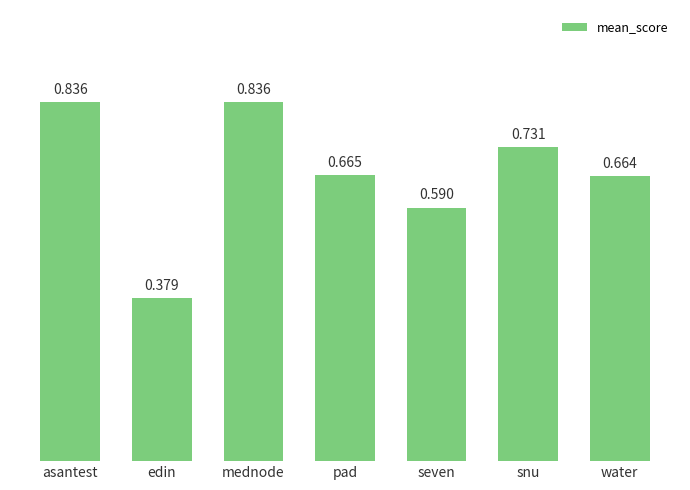

What is the label of the 2nd bar from the left?

edin